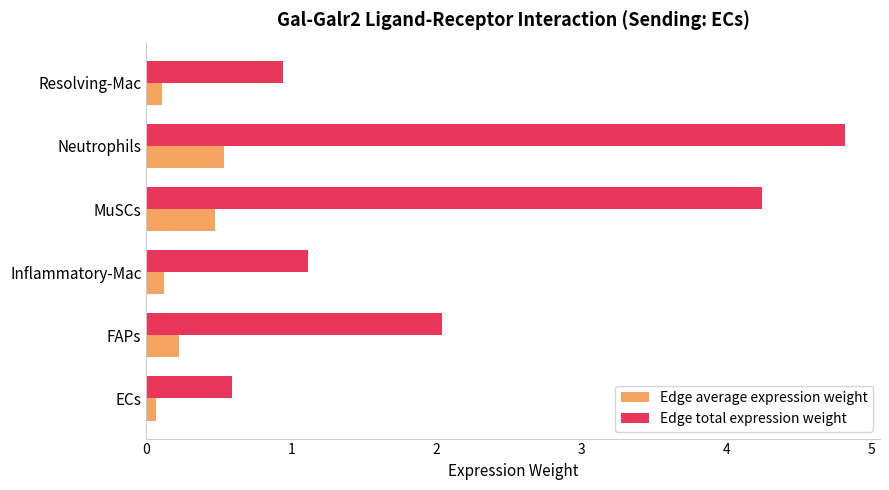

At how many categories does at least one series exceed 2?

3